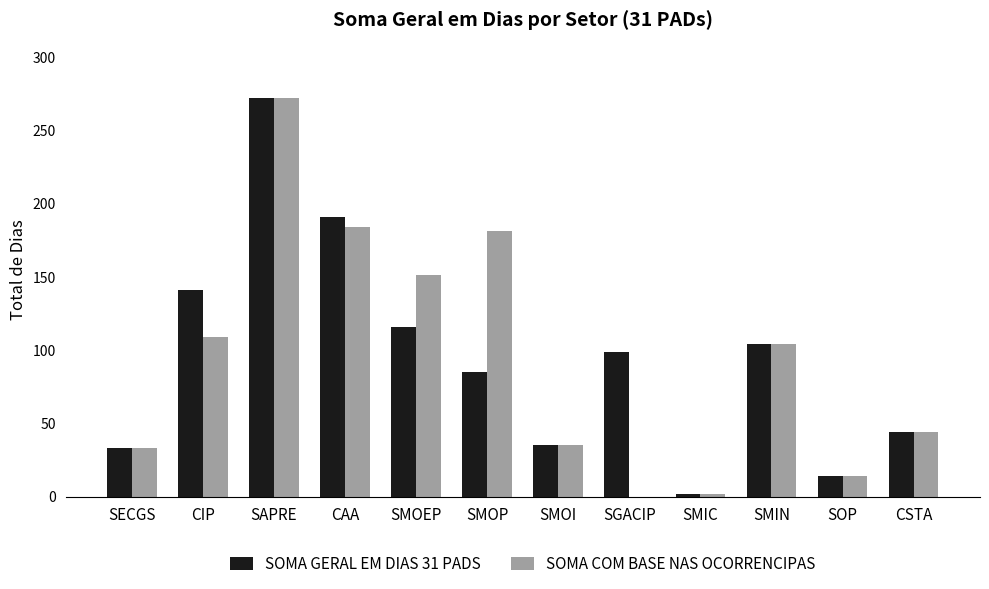

How many categories are shown in the chart?

12